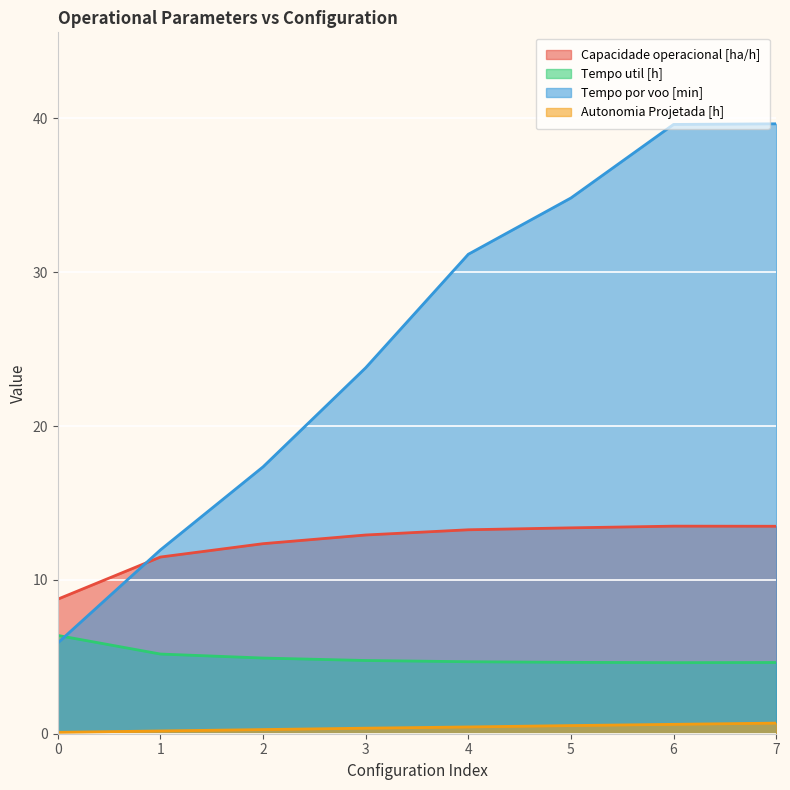

Does the chart have visible grid lines?

Yes